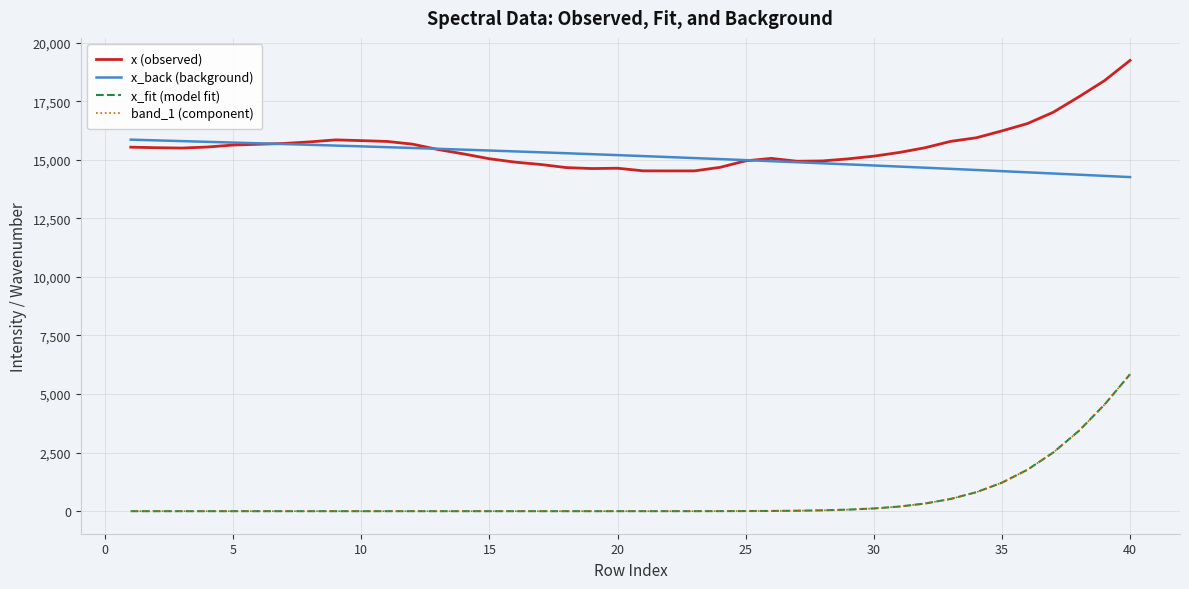

Which series has the largest range (max minus min)?

x_fit (model fit)